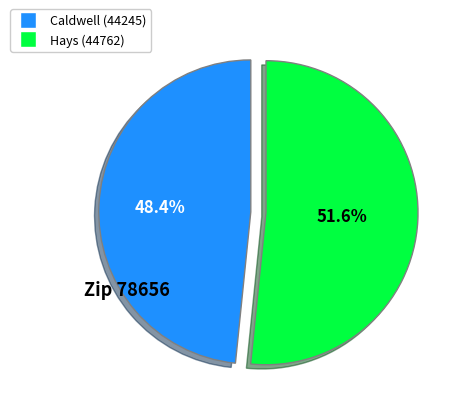

To the nearest percent, what is the difference between the largest and smallest slice percentages?

3%